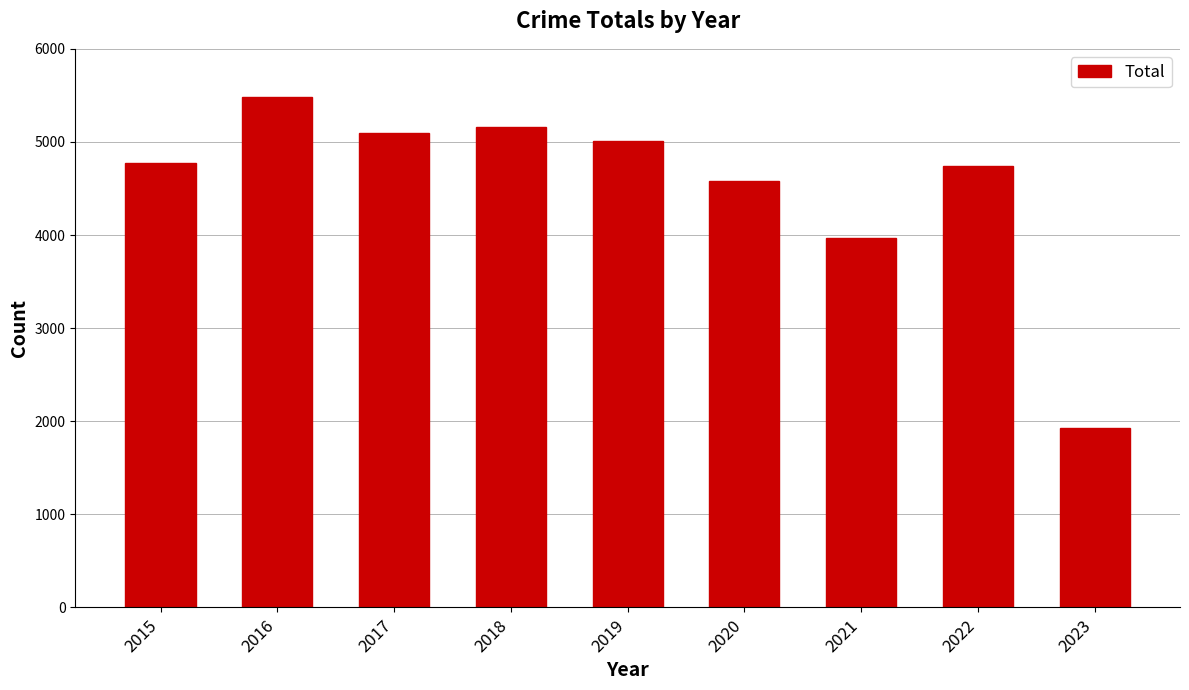

Where is the data nearest to the value 3701?

2021